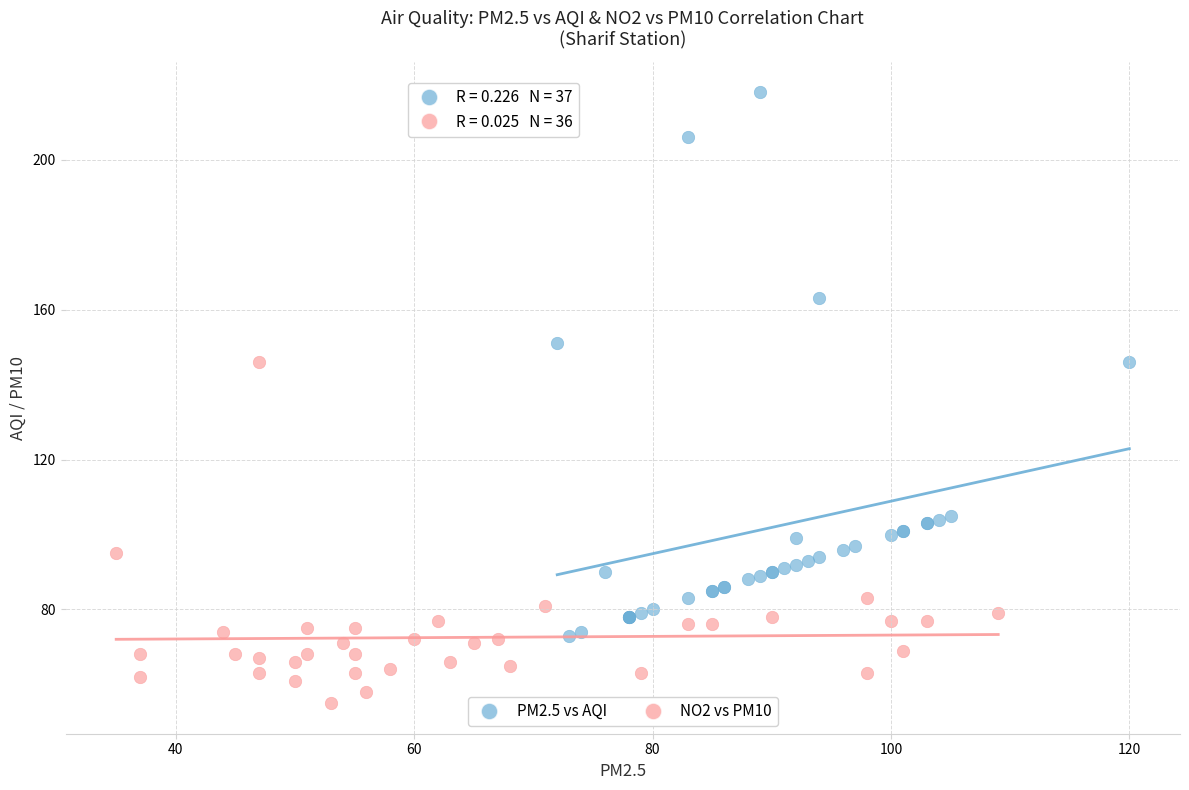

Which series has the largest Y range (max minus min)?

PM2.5 vs AQI